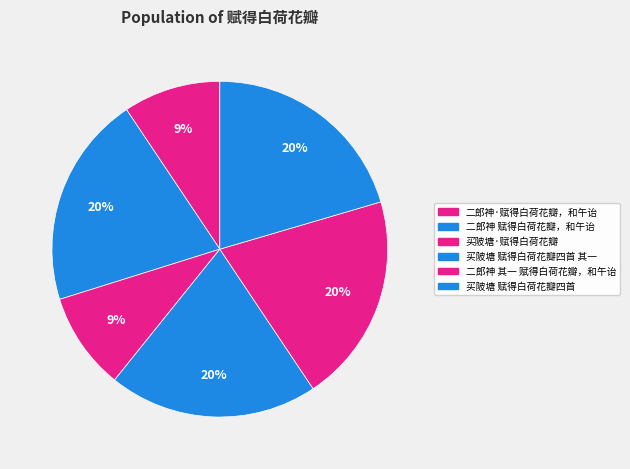

What is the smallest slice in the pie chart?

买陂塘·赋得白荷花瓣